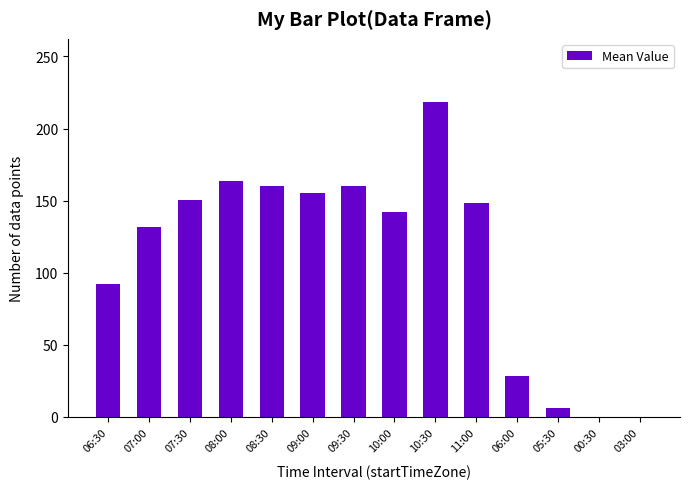

Which has a higher value, 06:30 or 05:30?

06:30